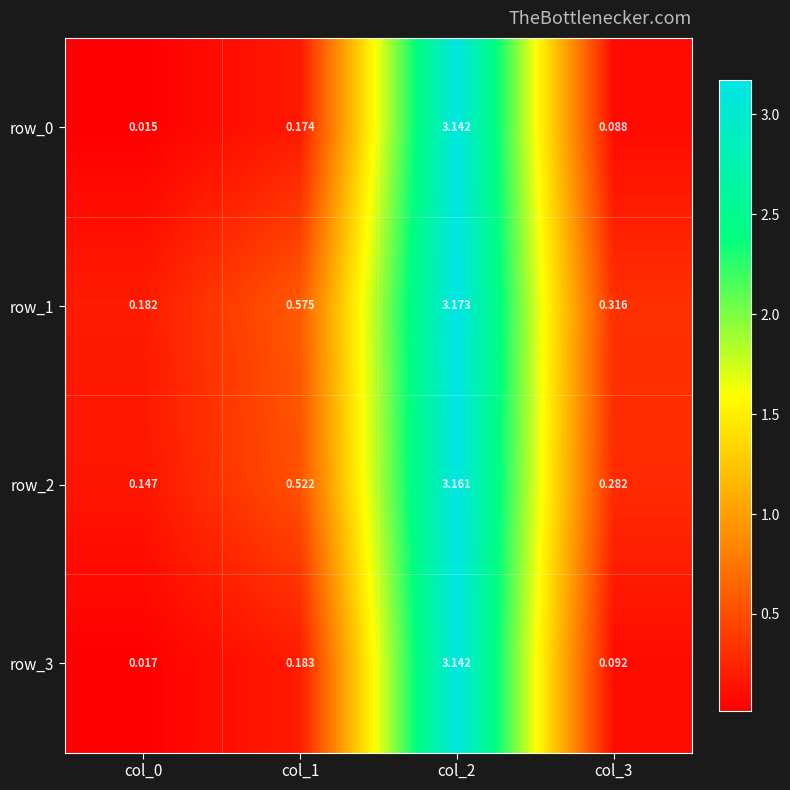

At how many categories does at least one series exceed 1?

1